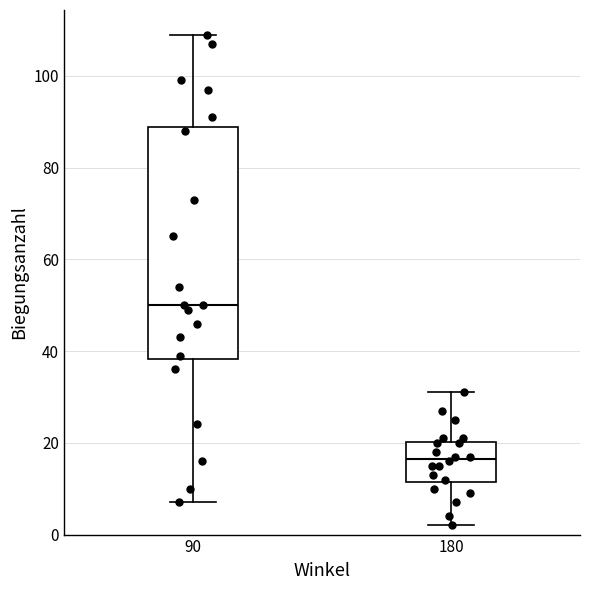

Reading left to right, transcribe this box plot: for each box, give where its median line is, the range the box spans, and where its two whiskers end, as read against the y-axis. The values are not printed on the chart, so give them approximately, as read against the axis.

90: median 50, box 38 to 88, whiskers 8 to 110
180: median 16, box 12 to 20, whiskers 2 to 32